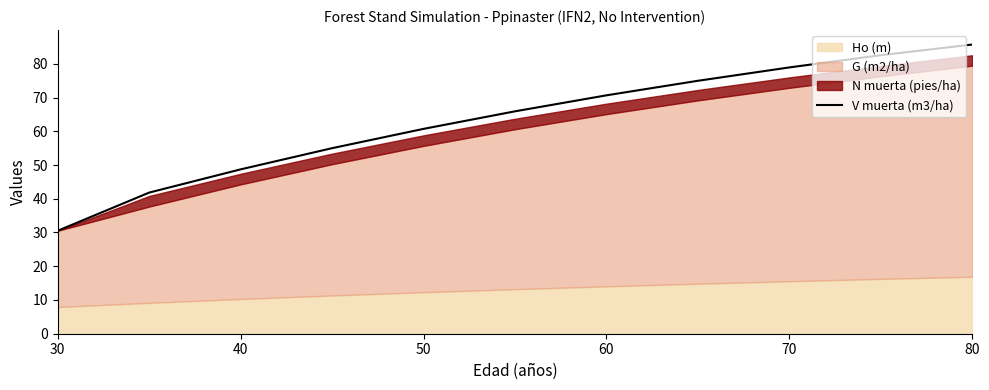

The V muerta (m3/ha) series shows 78.9 at 70. True or false?

True